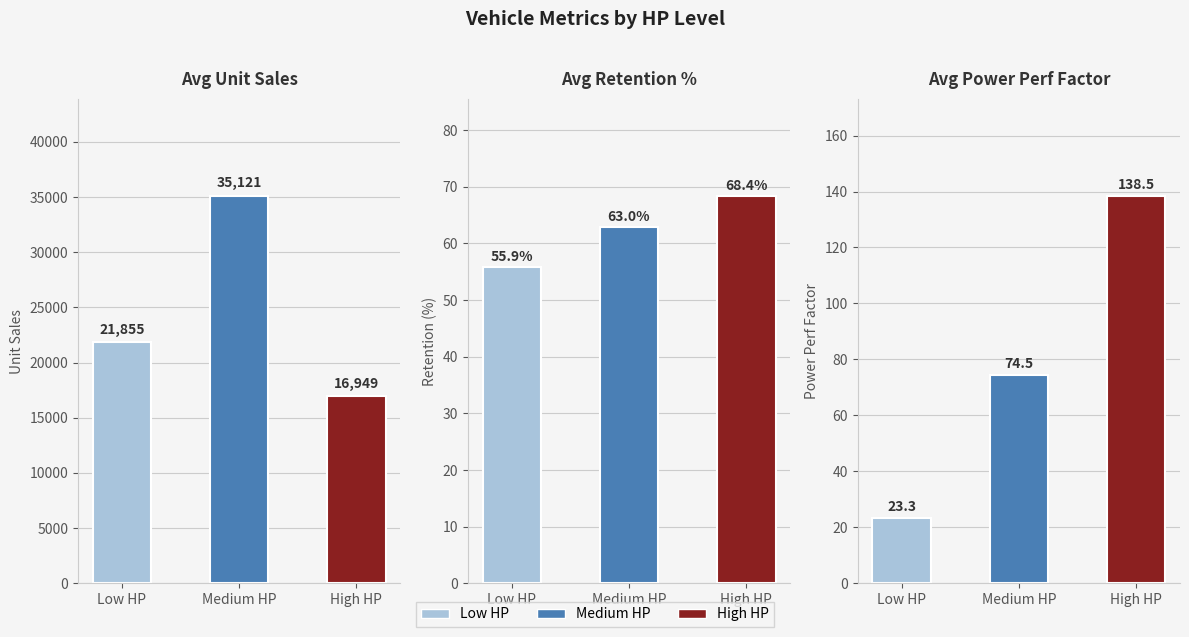

Which category has the lowest value across all series?

High HP